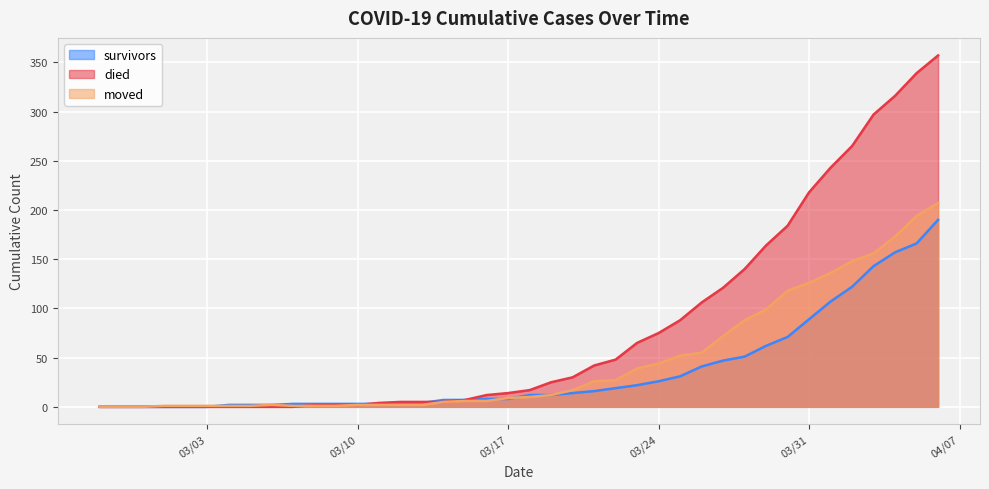

Which series has the widest spread of values?

died